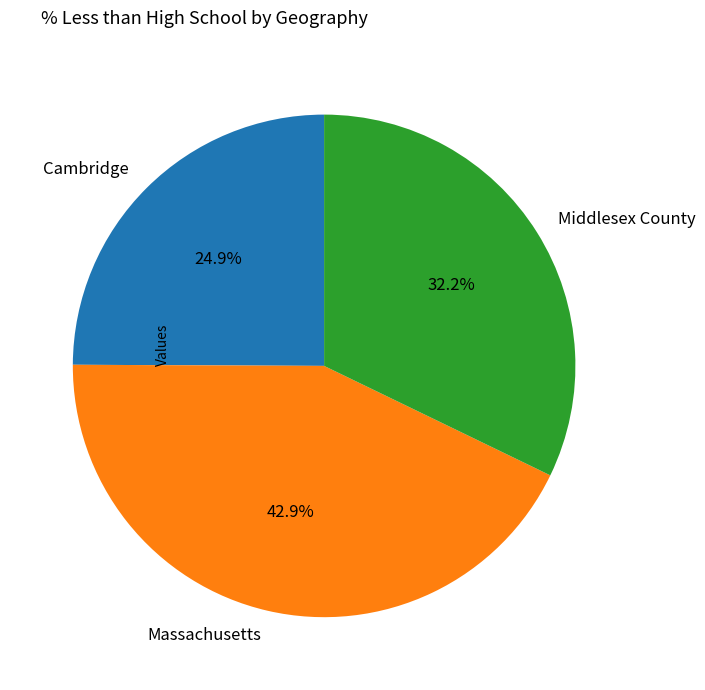

To the nearest percent, what portion does Cambridge represent?

25%